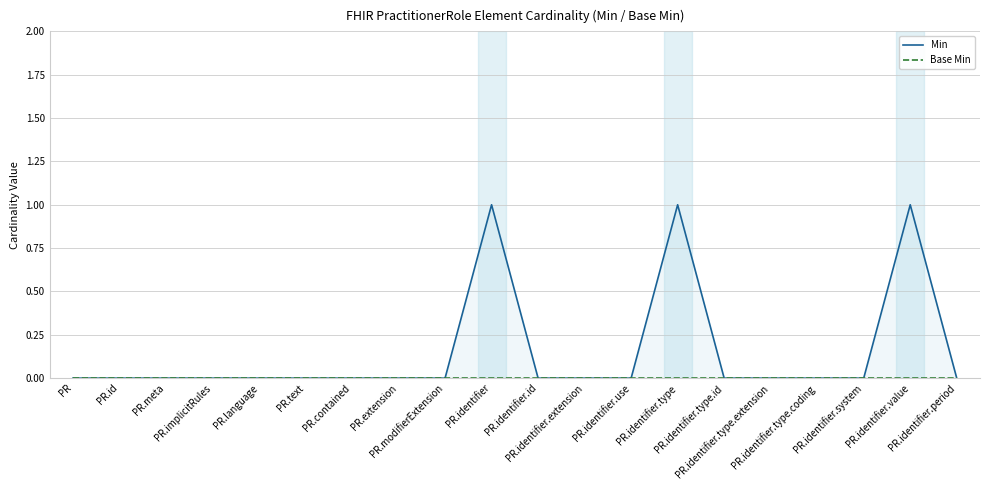

Reading right to left, what are all the values shown in this chart?

Min: 0	1	0	0	0	0	1	0	0	0	1	0	0	0	0	0	0	0	0	0
Base Min: 0	0	0	0	0	0	0	0	0	0	0	0	0	0	0	0	0	0	0	0